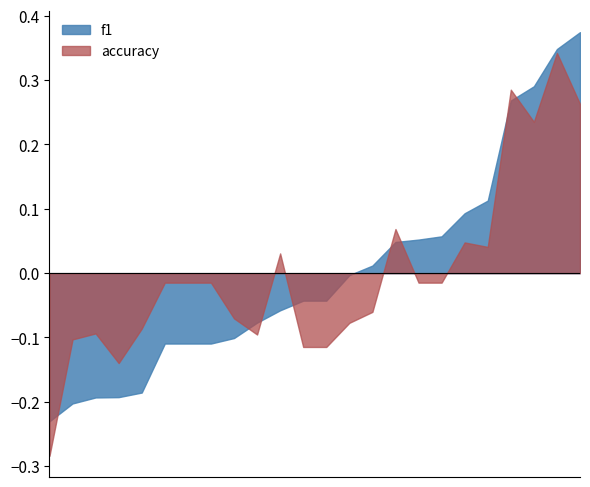

Where is accuracy nearest to the value 0?

3